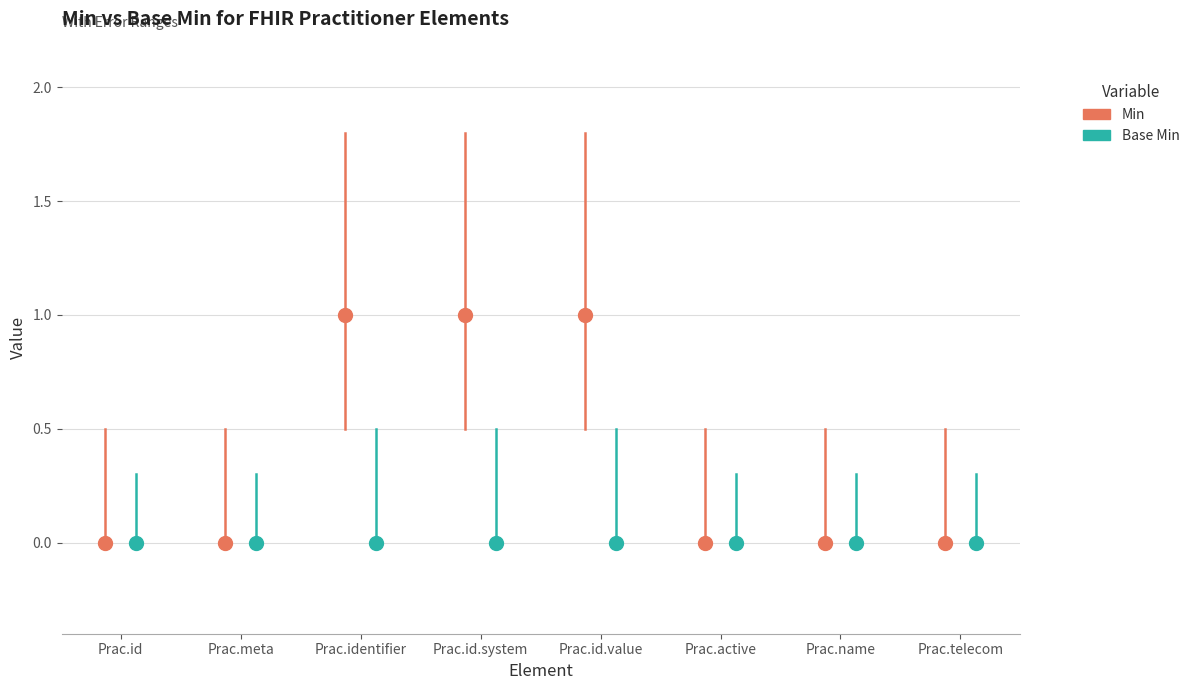

Which series contains the highest Y value?

Min